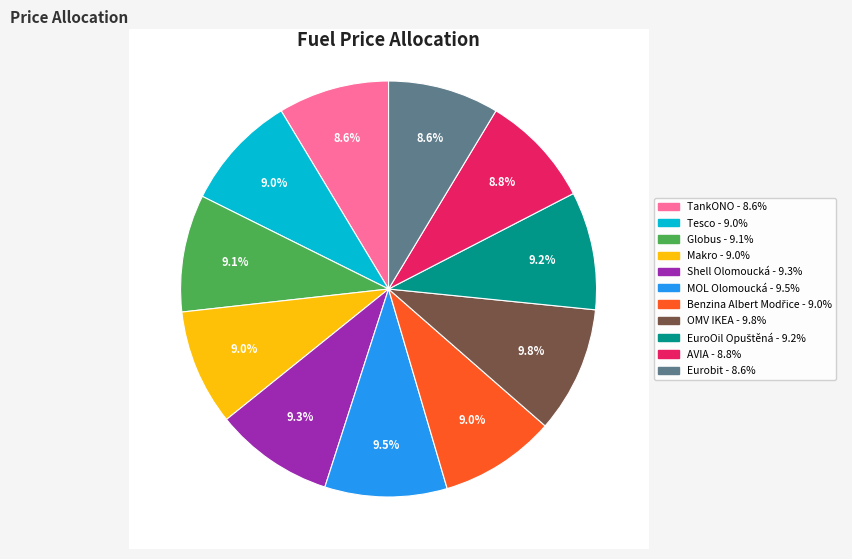

True or false: Shell Olomoucká accounts for 21% of the total.

False